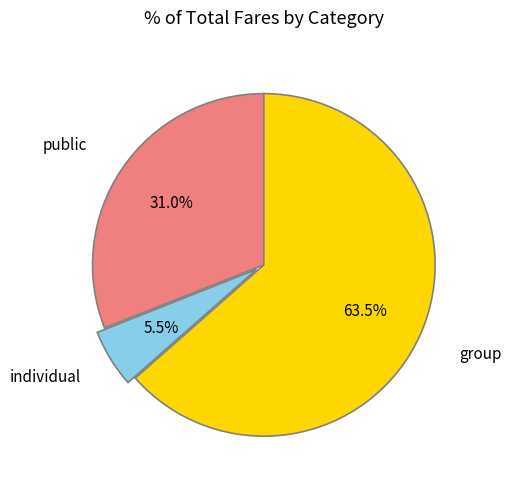

Is there a majority slice in this chart?

Yes